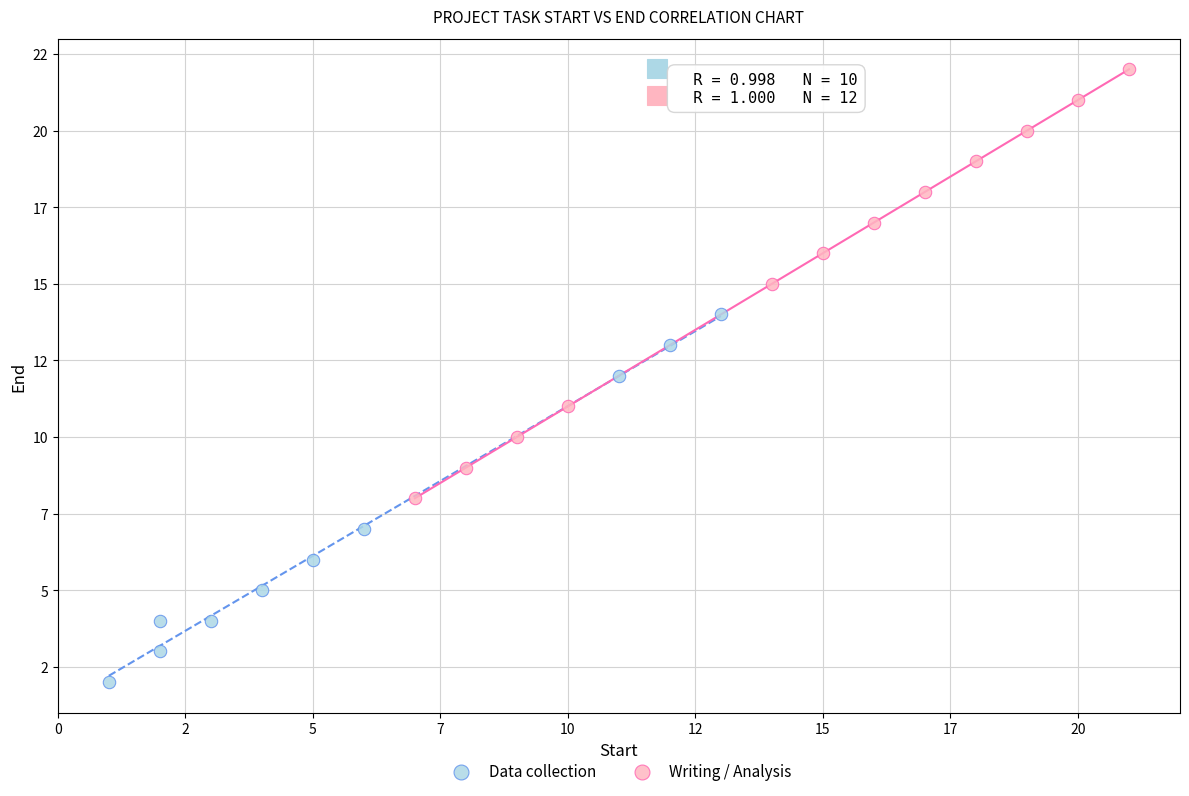

What are all the series names shown in the legend?

Data collection, Writing / Analysis